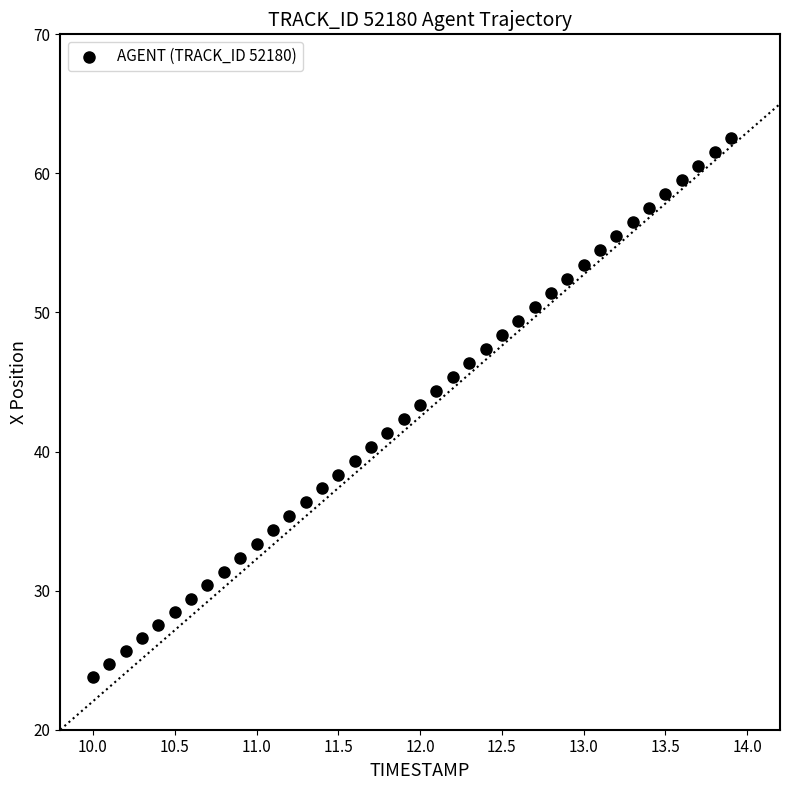

What is the range of X values (max minus min)?

3.9